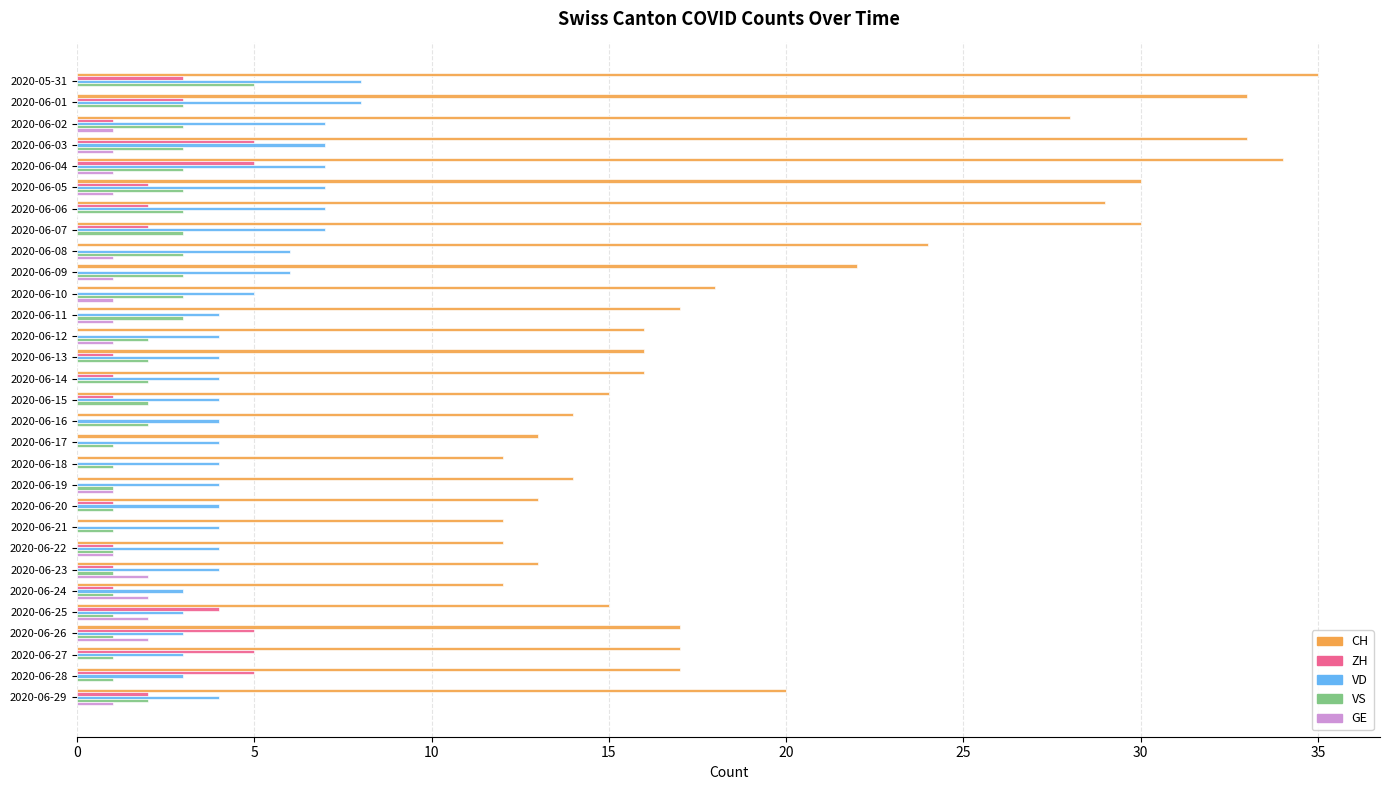

How many categories are shown in the chart?

30